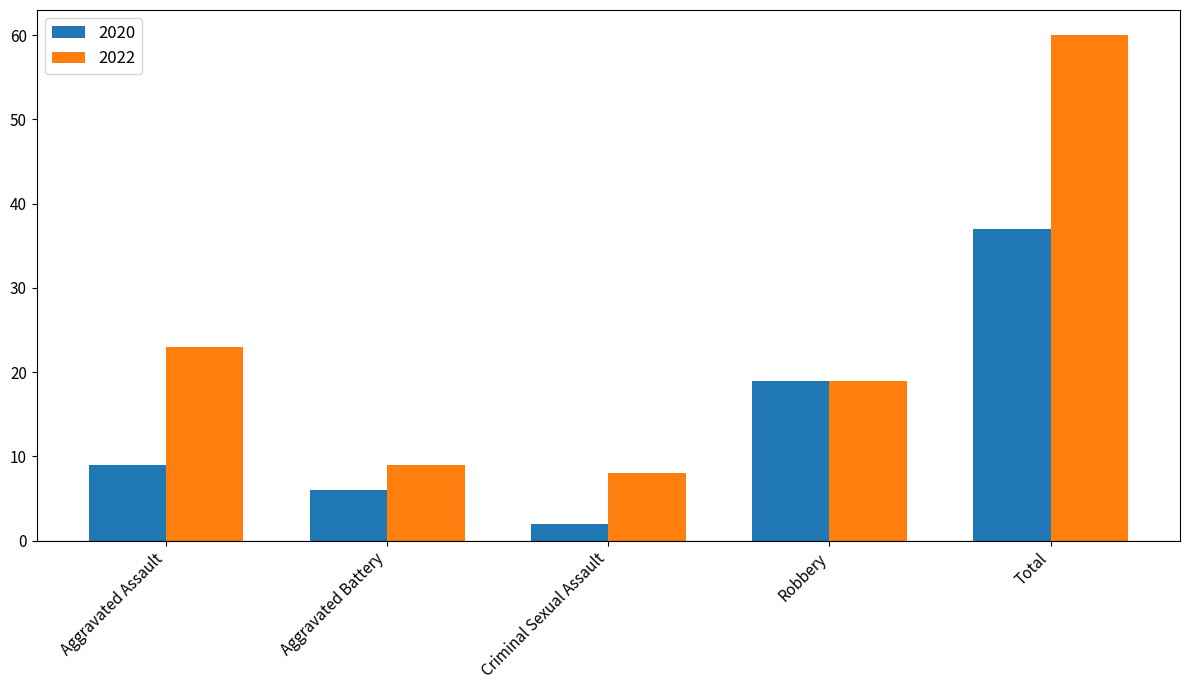

What is the value of the 2022 bar at the 5th from the left?

60